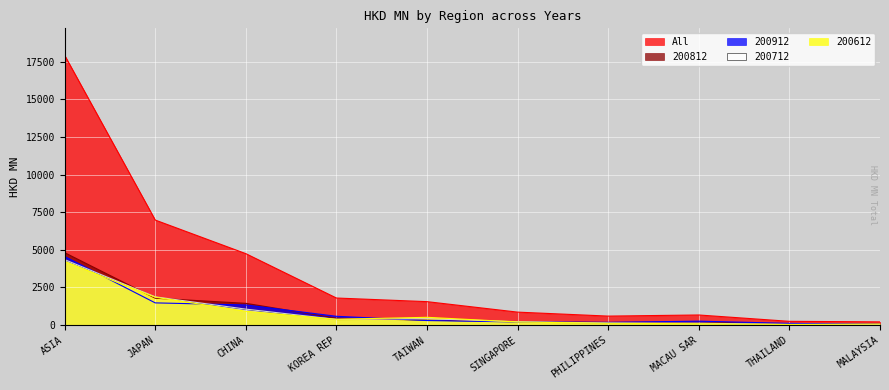

What are all the series names shown in the legend?

All, 200812, 200912, 200712, 200612